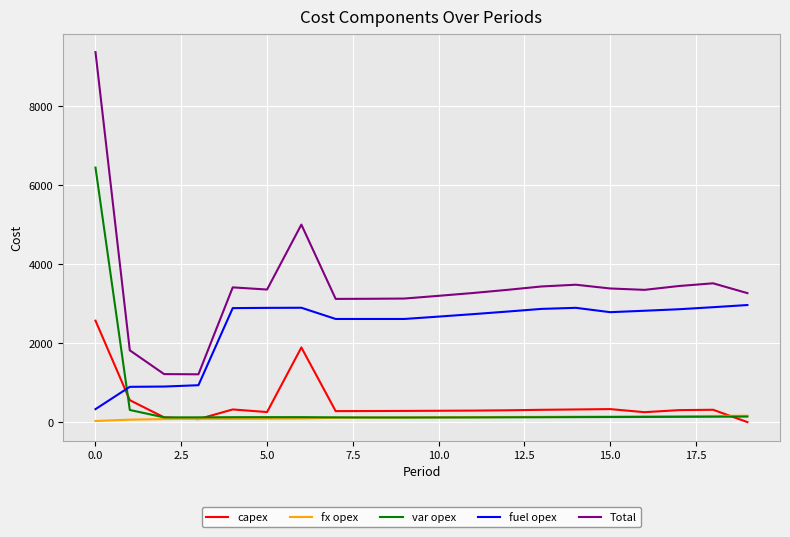

What is the maximum value shown in the chart?

9368